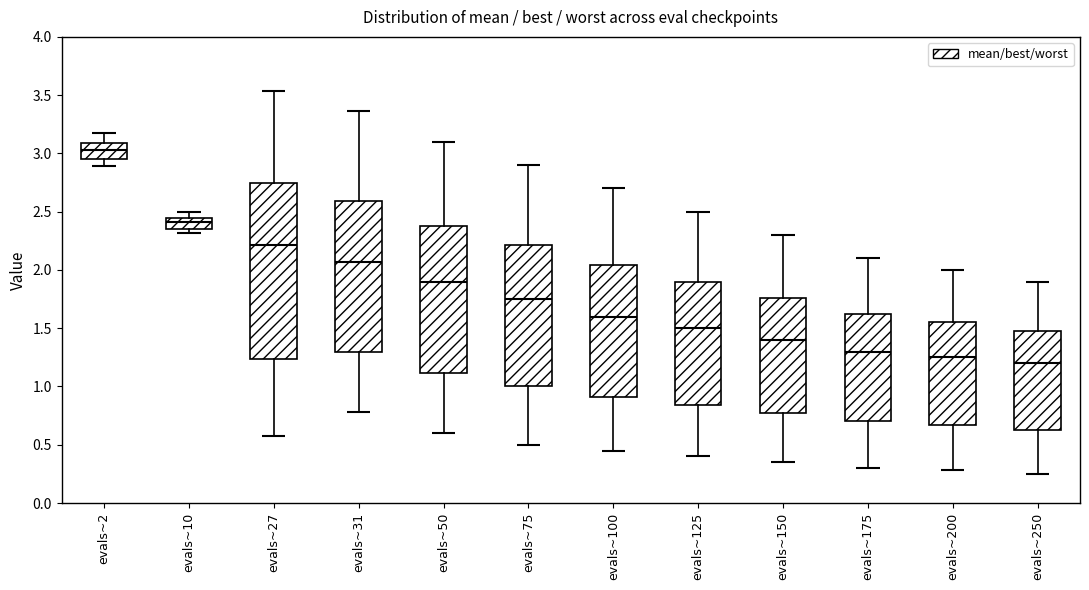

Which box's median line is the lowest?

evals~250